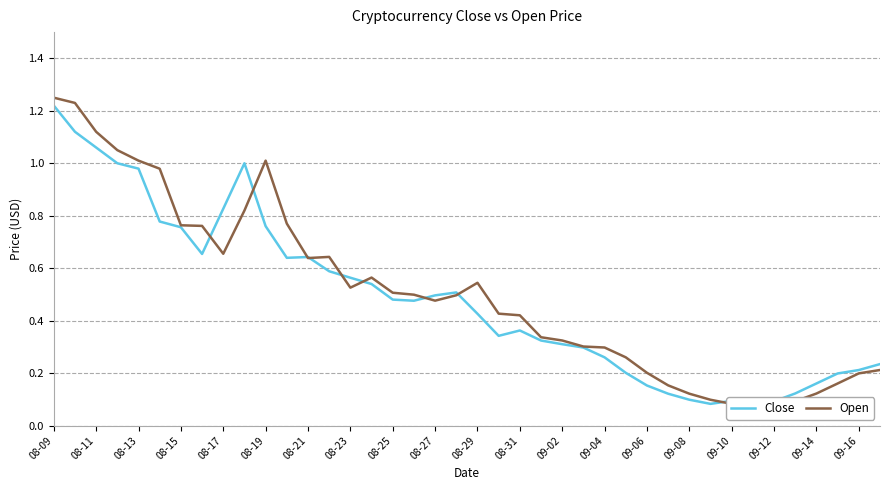

What are all the series names shown in the legend?

Close, Open